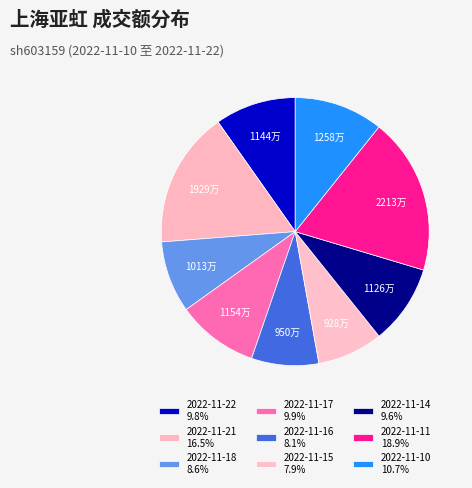

Count the number of slices in the pie.

9